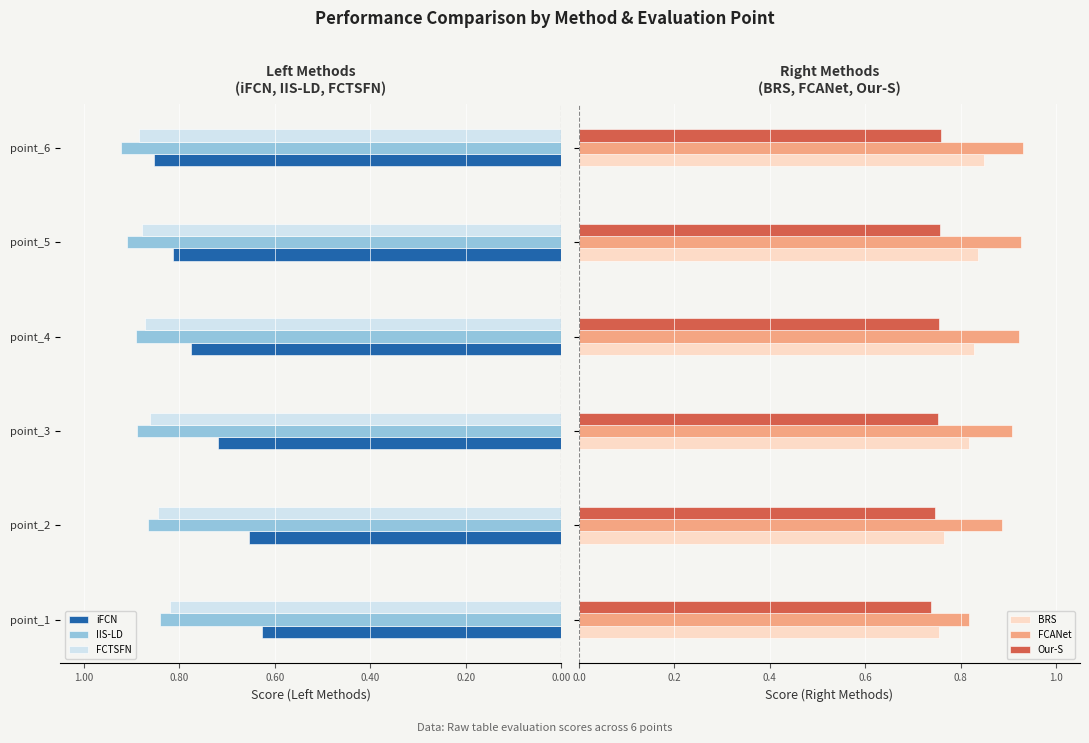

Count the Our-S values in the range 0 to 1.

6